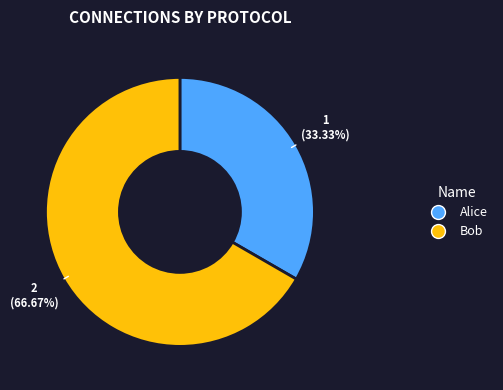

To the nearest percent, what portion does Bob represent?

67%